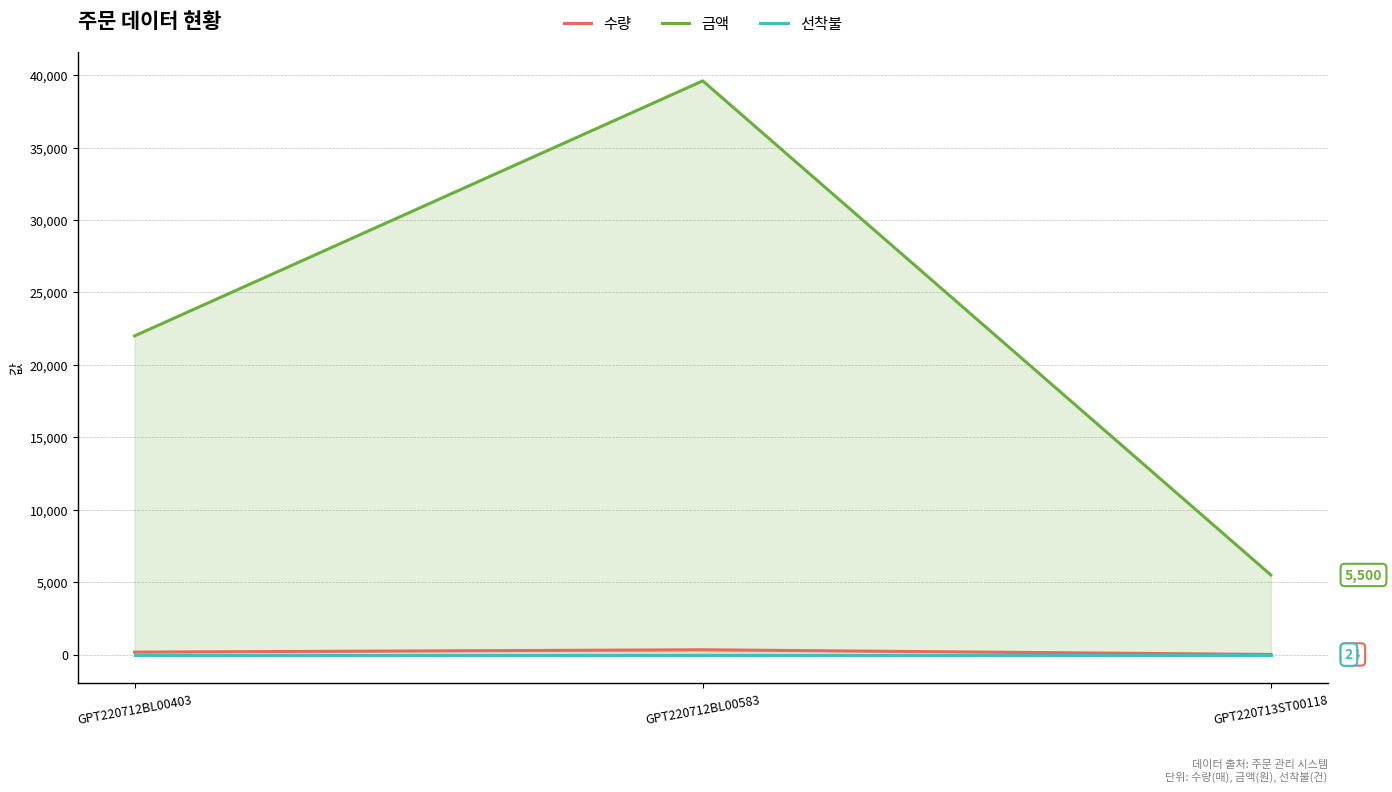

Where does the 수량 series first go above 176?

GPT220712BL00583